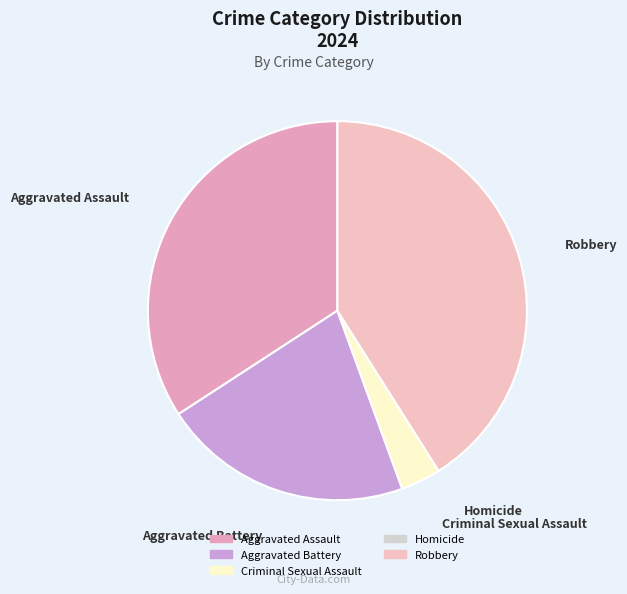

What is the ratio of the value at Robbery to the value at Criminal Sexual Assault?

12.0